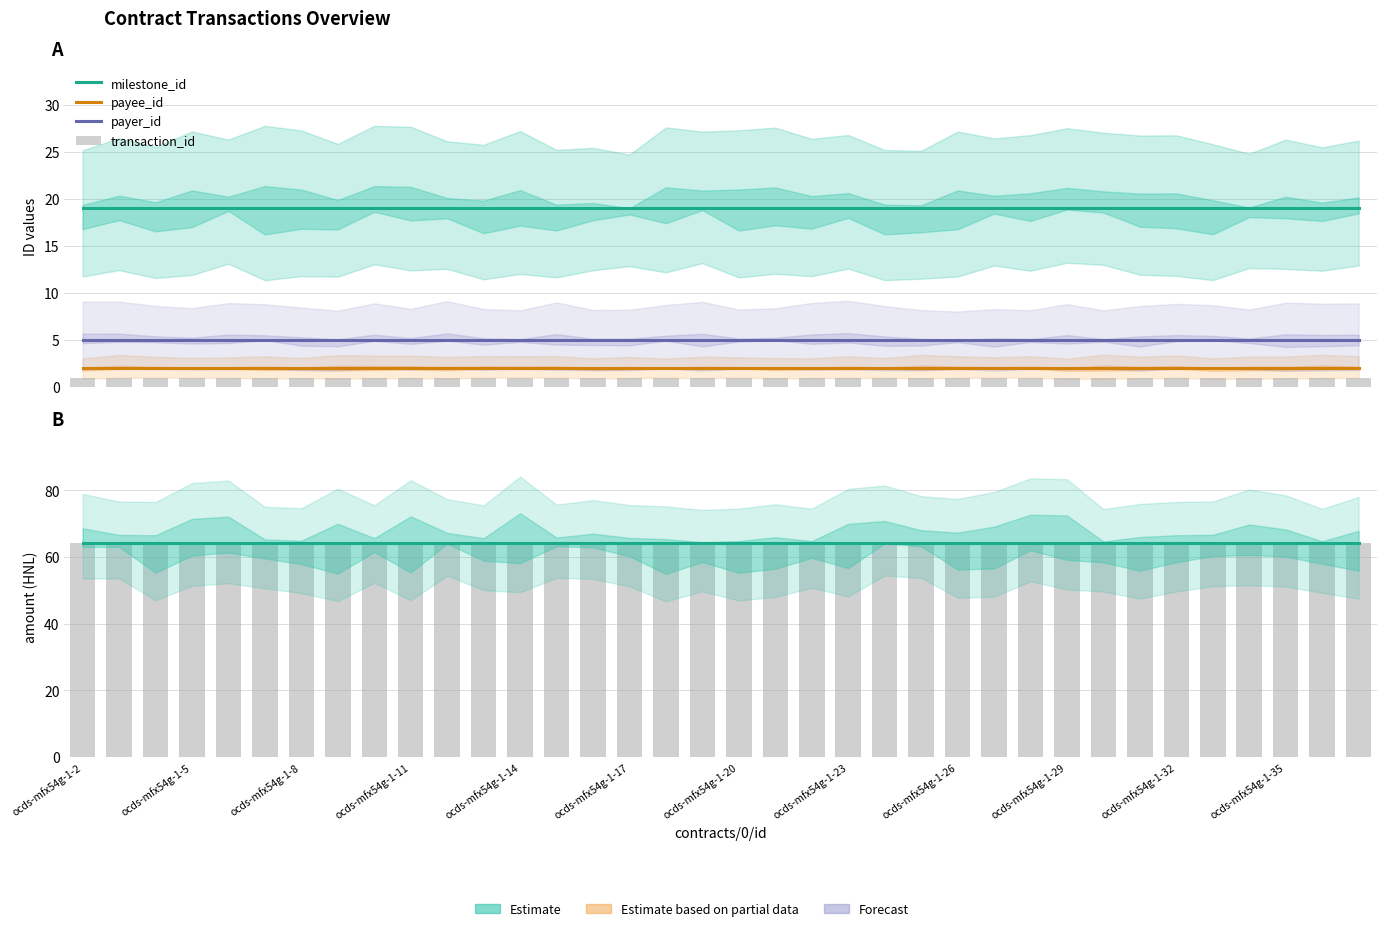

Which series changed the most between ocds-mfx54g-1-14 and ocds-mfx54g-1-17?

milestone_id